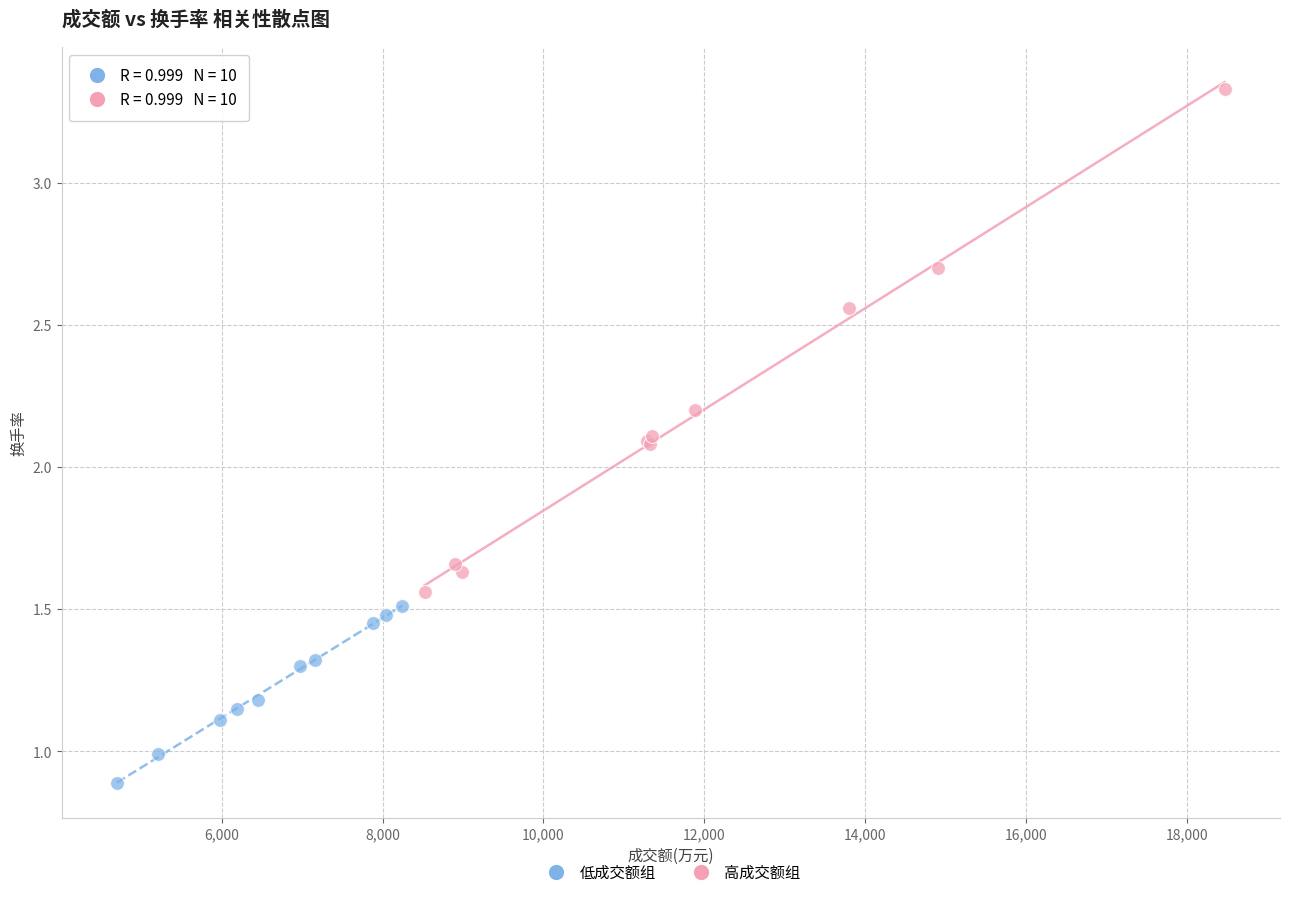

Which series has the widest spread of Y values?

高成交额组